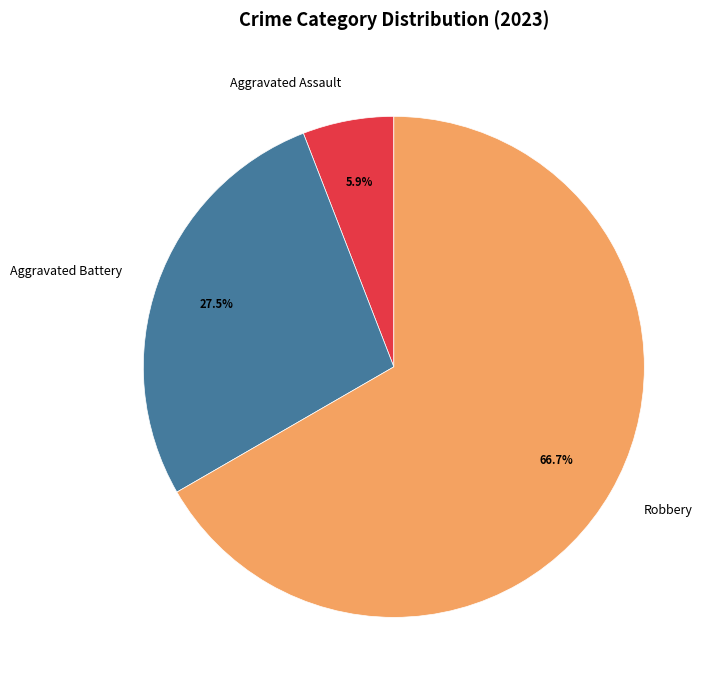

Which category has the biggest portion of the pie?

Robbery